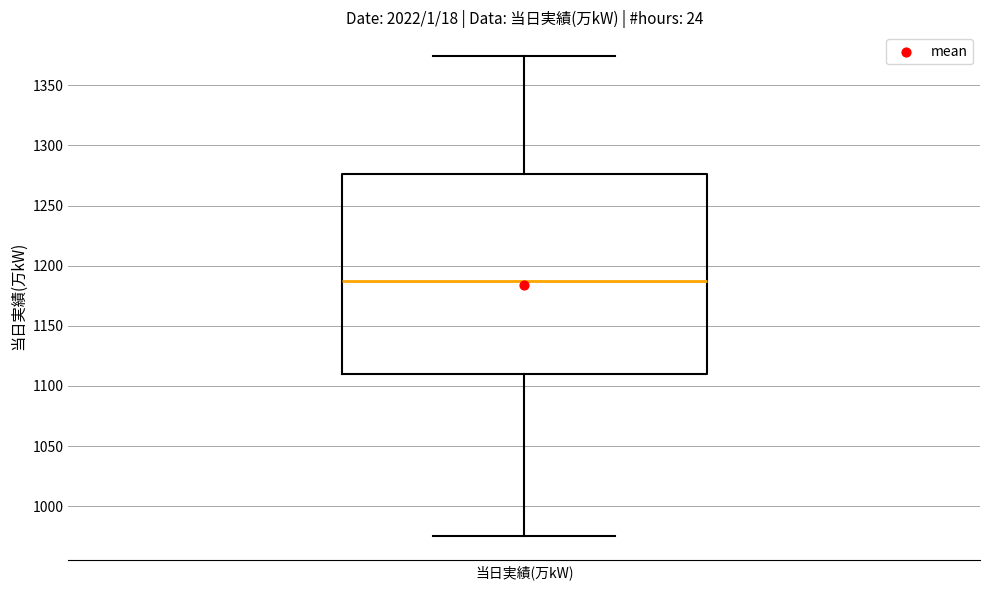

Read this box plot against the y-axis: the position of the median line, the range covered by the box, and the ends of both whiskers. The values are not printed on the chart, so give them approximately, as read against the axis.

median 1185, box 1110 to 1275, whiskers 975 to 1375